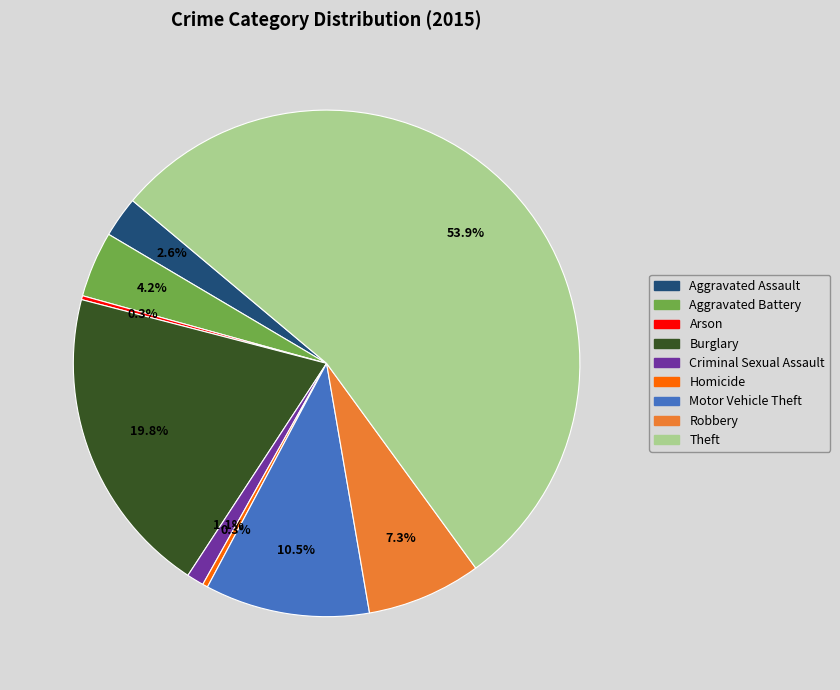

Which slice is the largest?

Theft